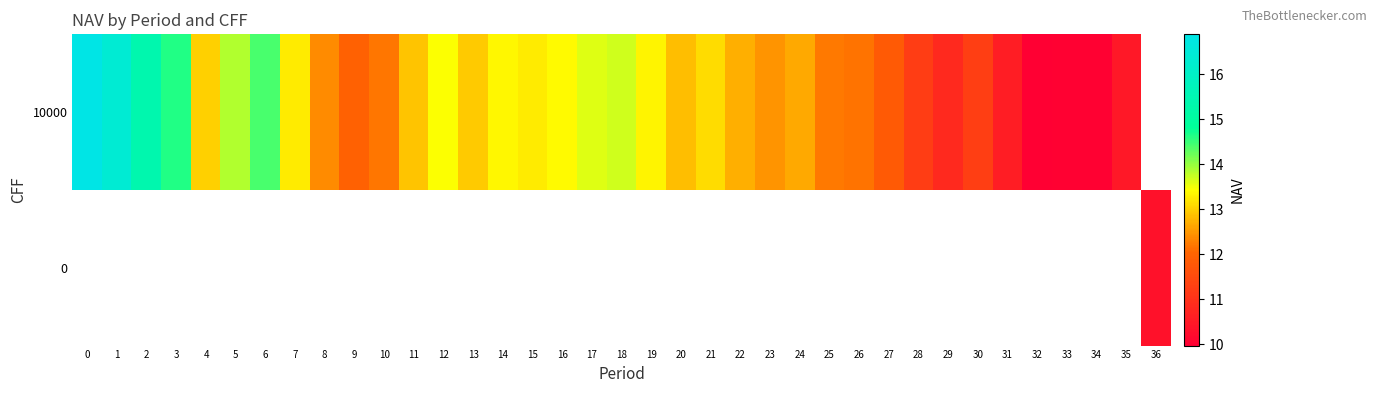

Rank the series by their maximum value, from highest to lowest.

row_0, row_1